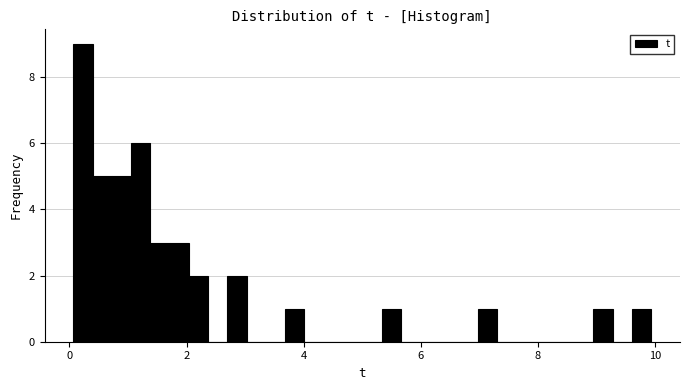

Around what value on the x-axis is the tallest bar? Give the approximate position of its centre, as read against the axis.

0.2